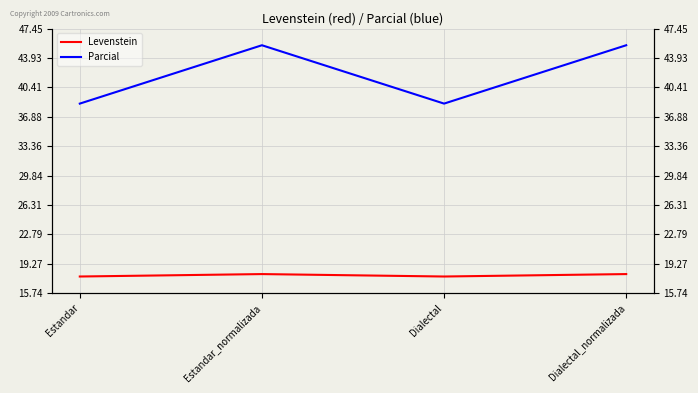

Which series has the widest spread of values?

Parcial